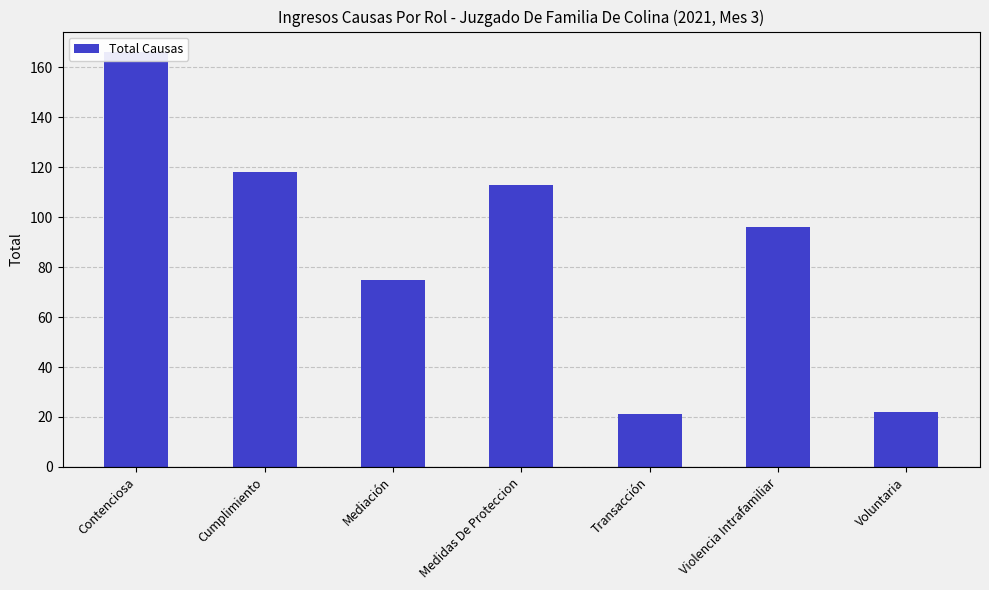

What is the difference between the maximum and minimum values?

145